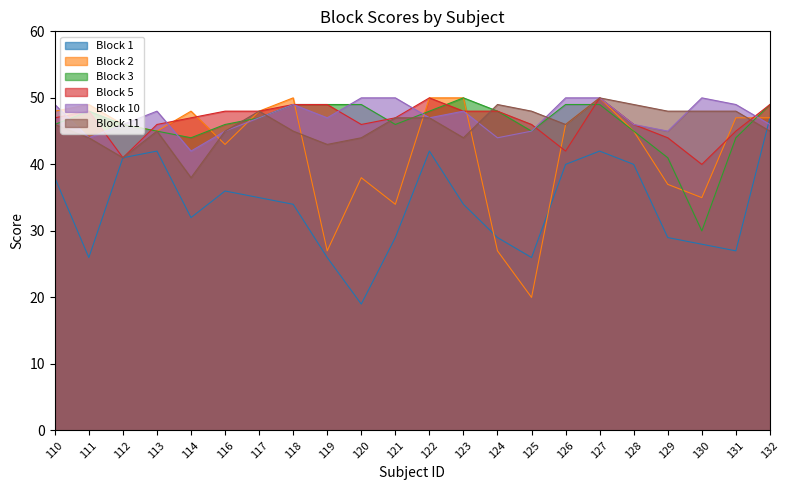

What is the difference between the Block 3 values at 128 and 114?

1